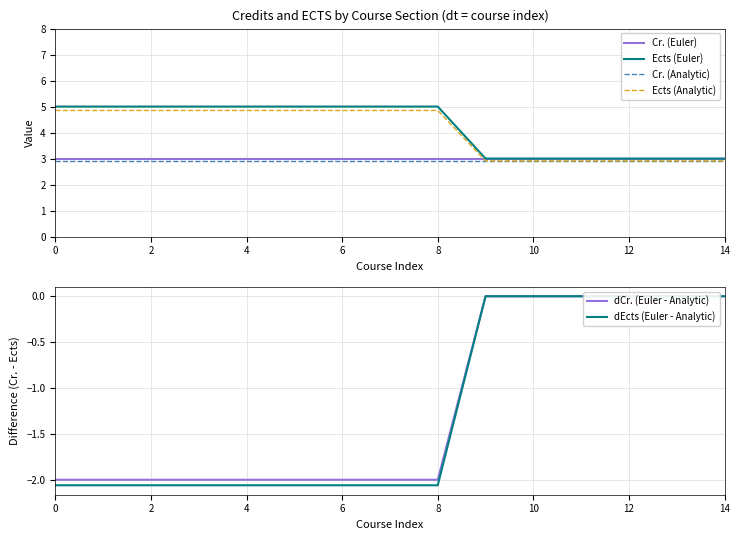

What is the difference between the maximum and minimum values in the dEcts (Euler - Analytic) series?

2.1